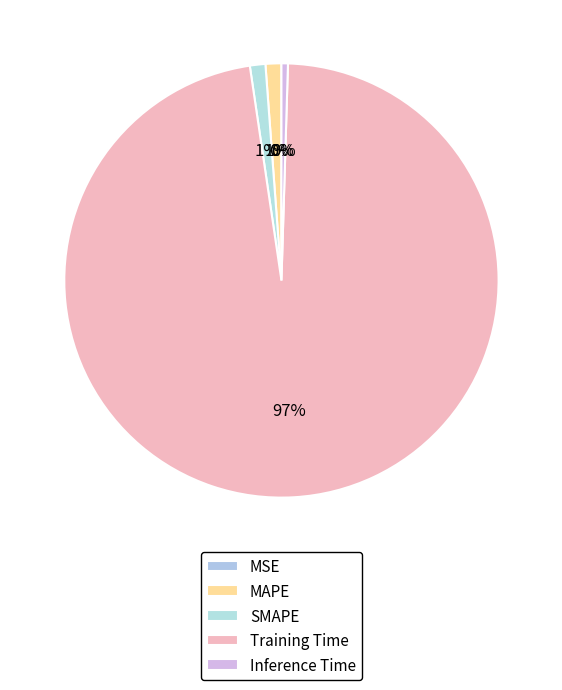

Is the sum of Inference Time and SMAPE greater than half?

No